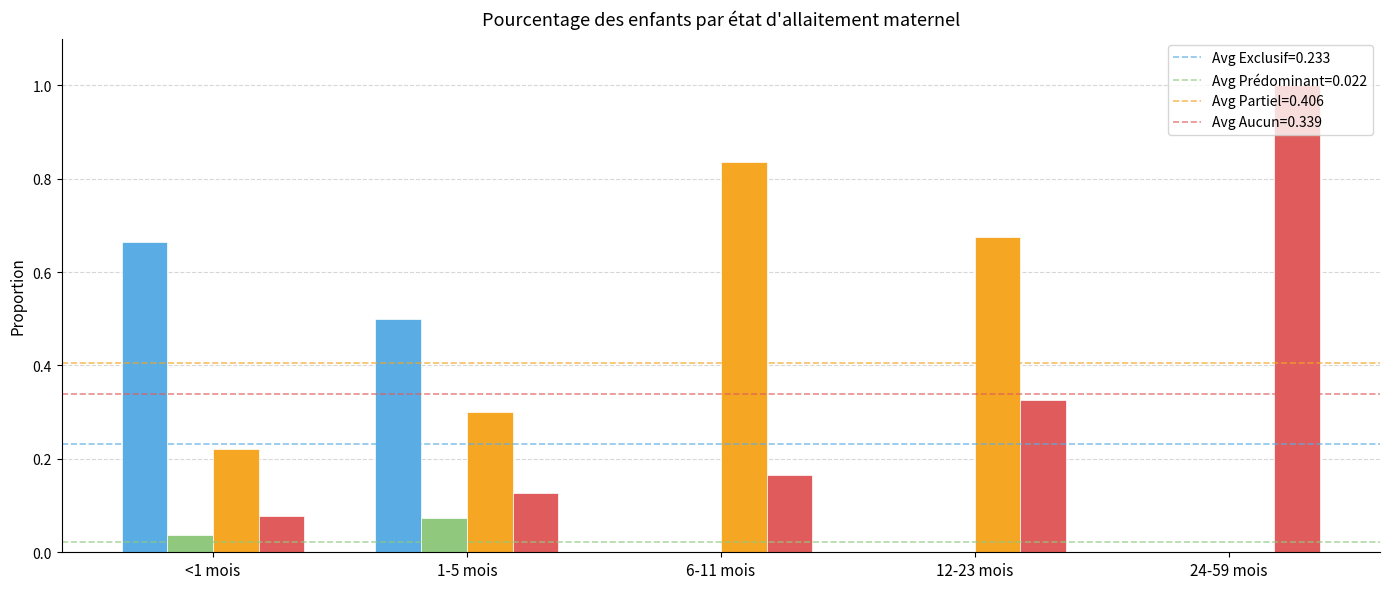

What is the maximum value shown in the chart?

1.0